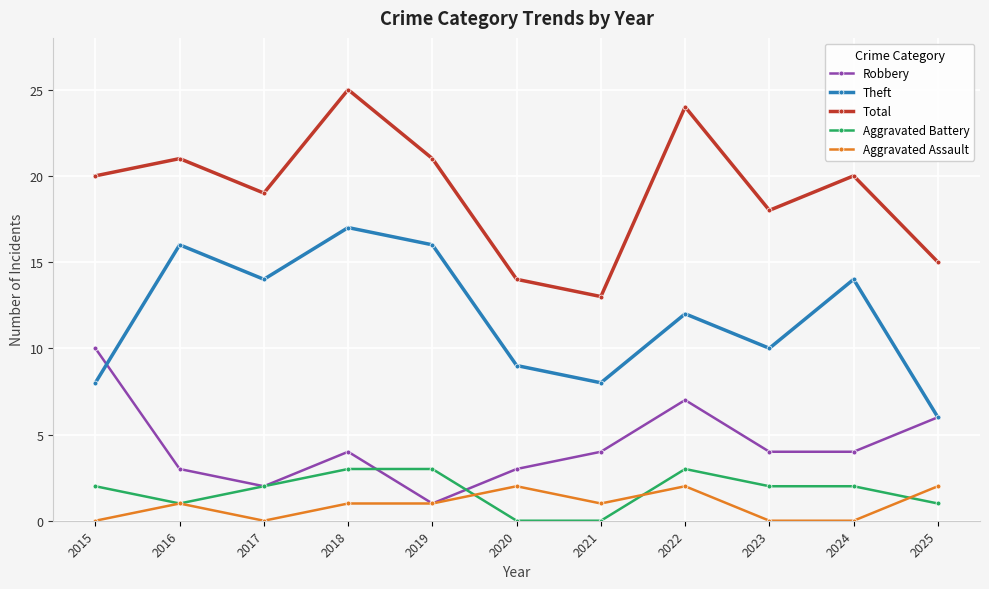

What is the total value across all series at 2024?

40